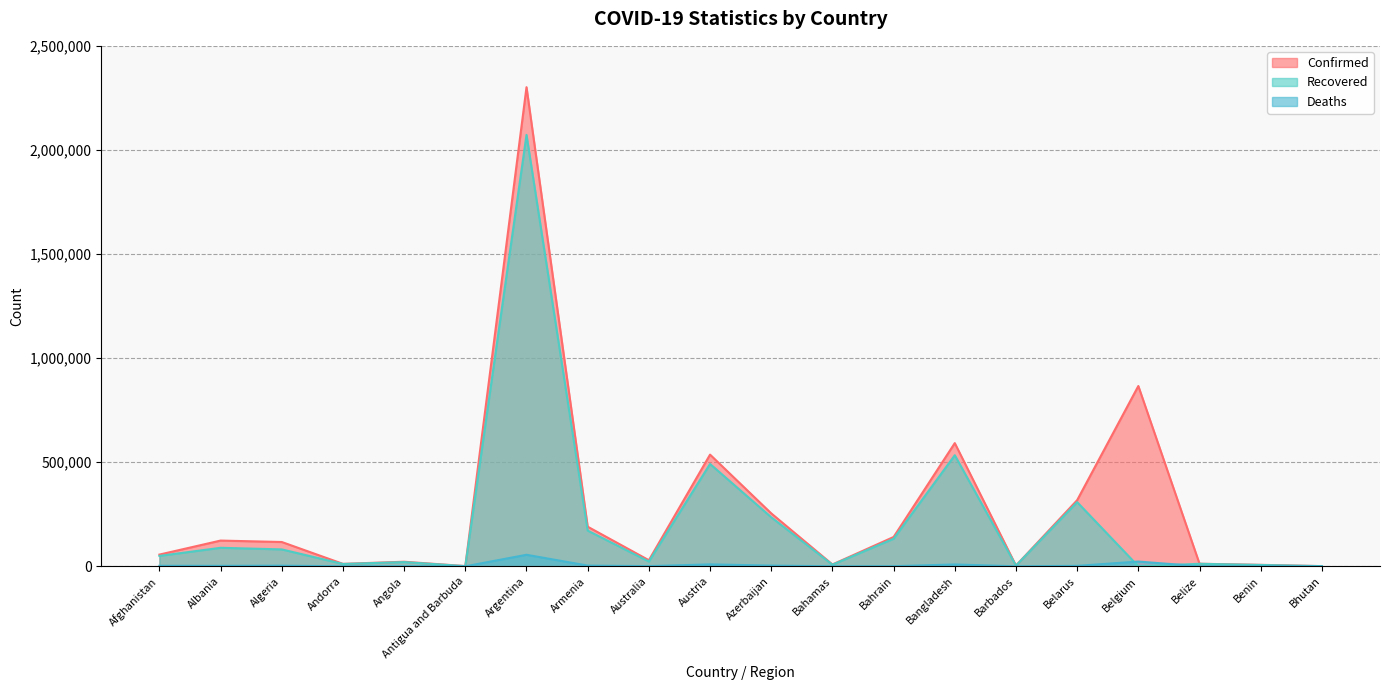

List the labels in order of Recovered value, largest first.

Argentina, Bangladesh, Austria, Belarus, Azerbaijan, Armenia, Bahrain, Albania, Algeria, Afghanistan, Australia, Angola, Belize, Andorra, Bahamas, Benin, Barbados, Bhutan, Antigua and Barbuda, Belgium